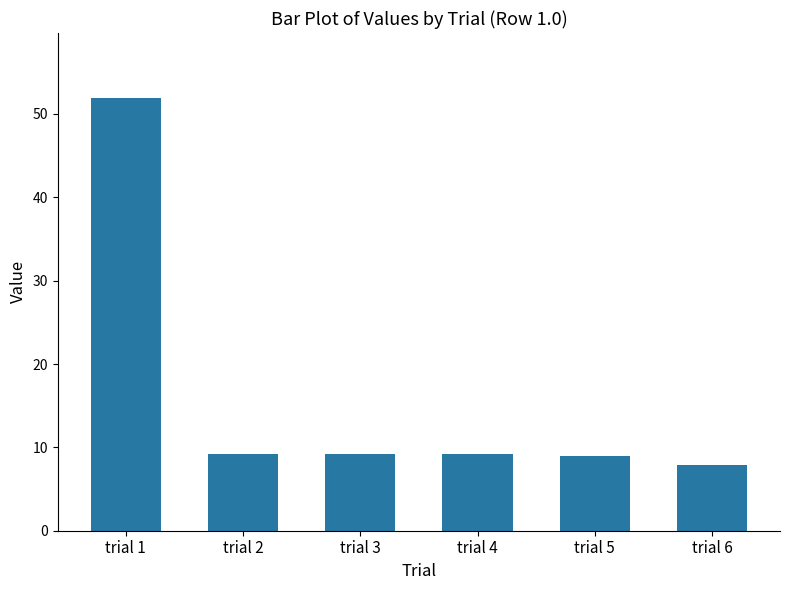

What is the approximate value at trial 5?

9.0